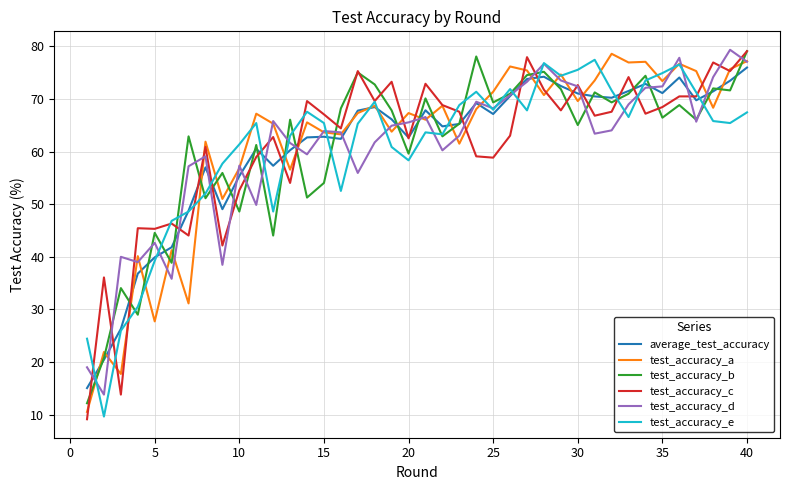

What is the minimum value for test_accuracy_a?

10.5